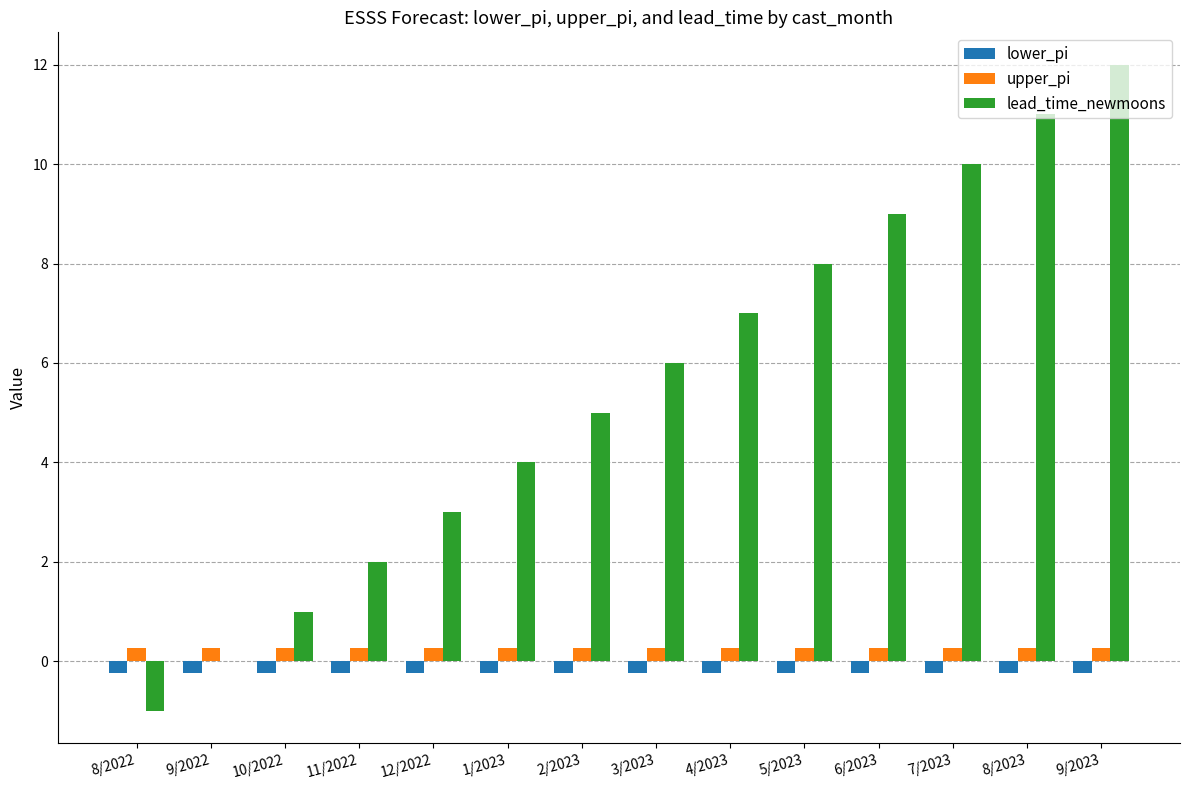

True or false: lower_pi has a value of -0.2 at 3/2023.

True